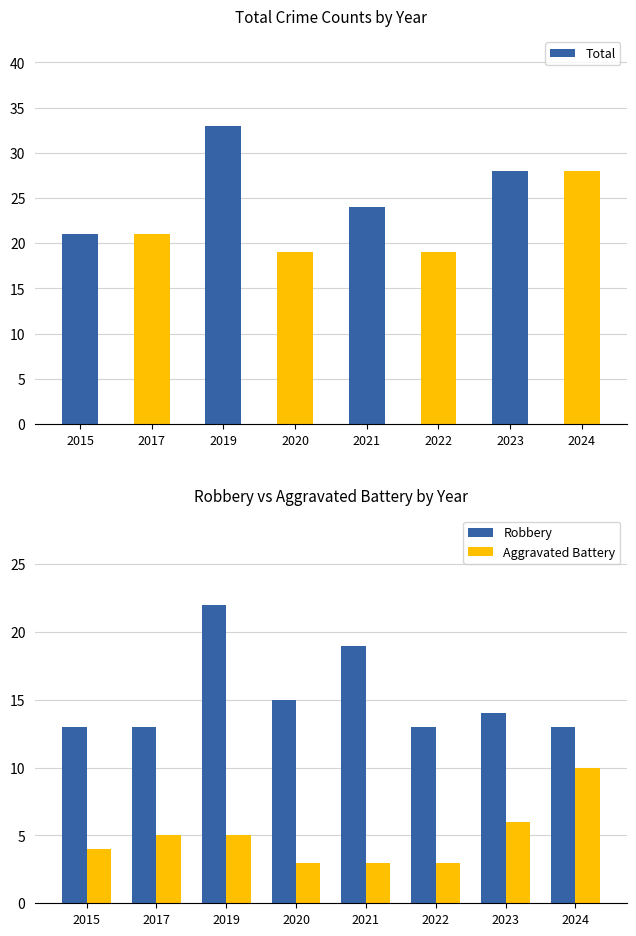

At which label does Total first exceed 24?

2019